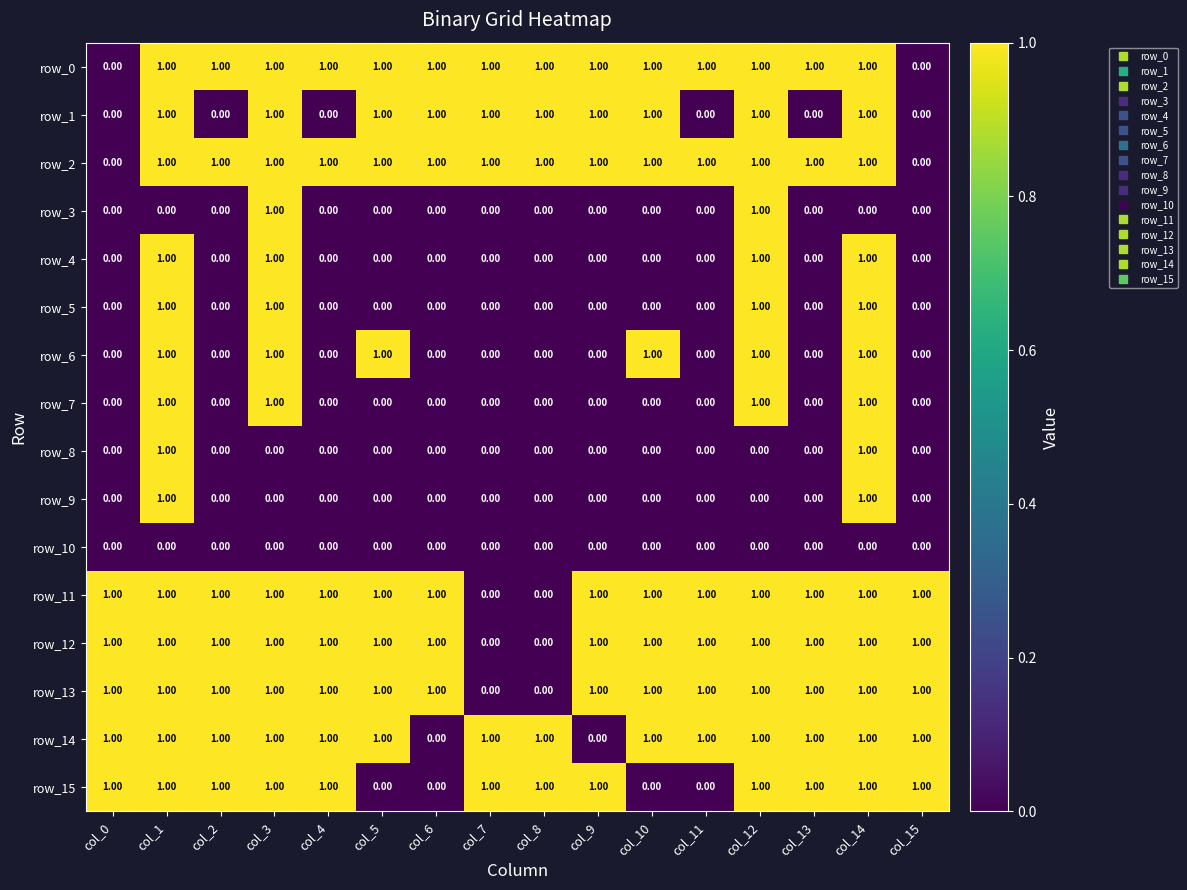

What is the difference between the maximum and minimum values in the row_2 series?

1